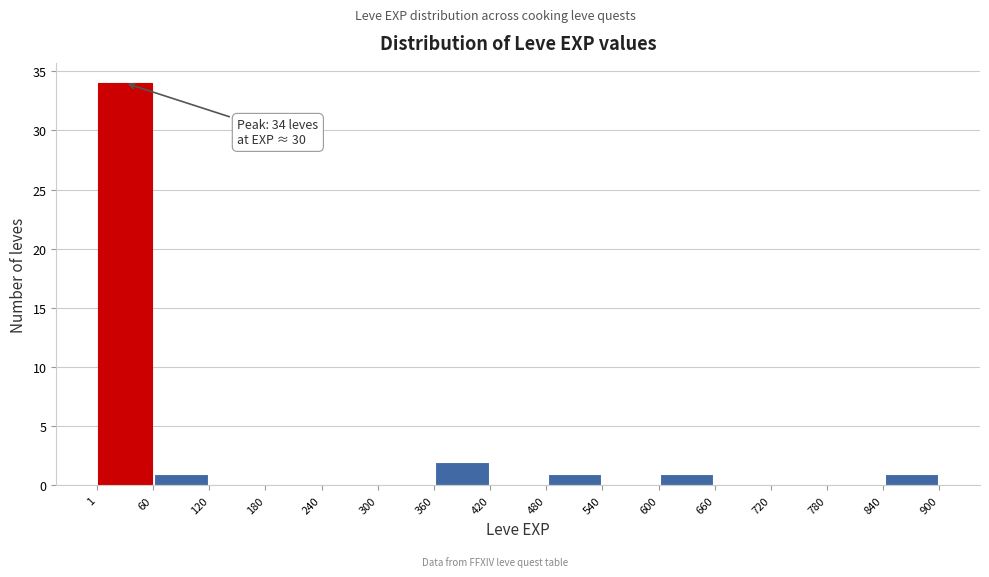

Which range on the x-axis has the tallest bar?

1 to 60